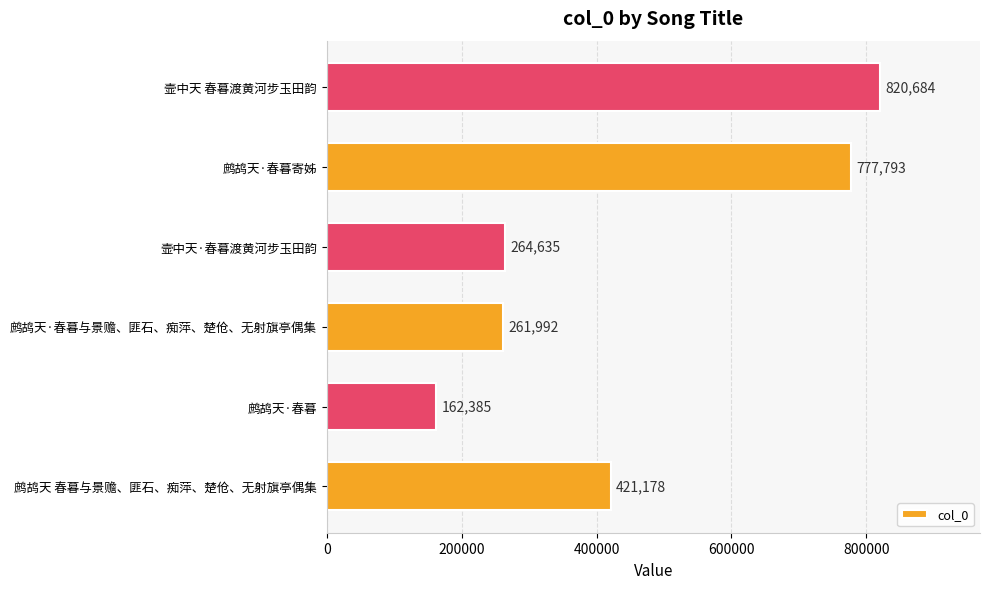

What is the approximate value at 壸中天 春暮渡黄河步玉田韵, to the nearest 10?

820680